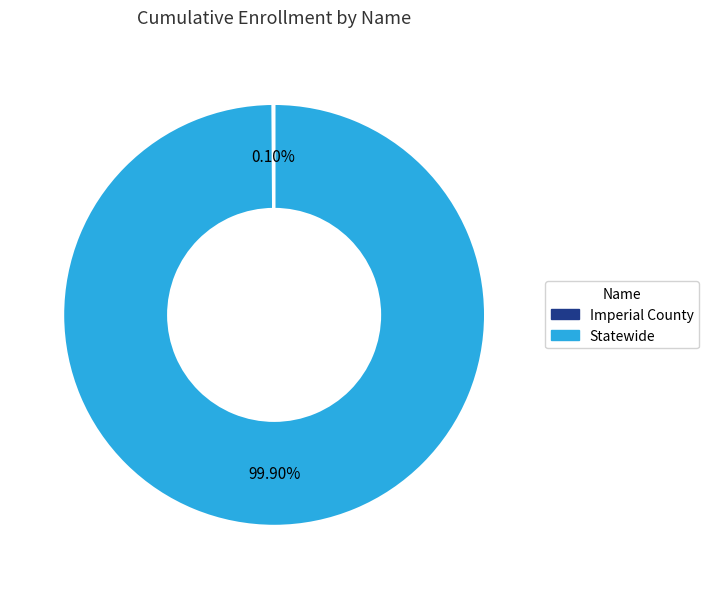

Is there any slice that represents more than half of the pie?

Yes